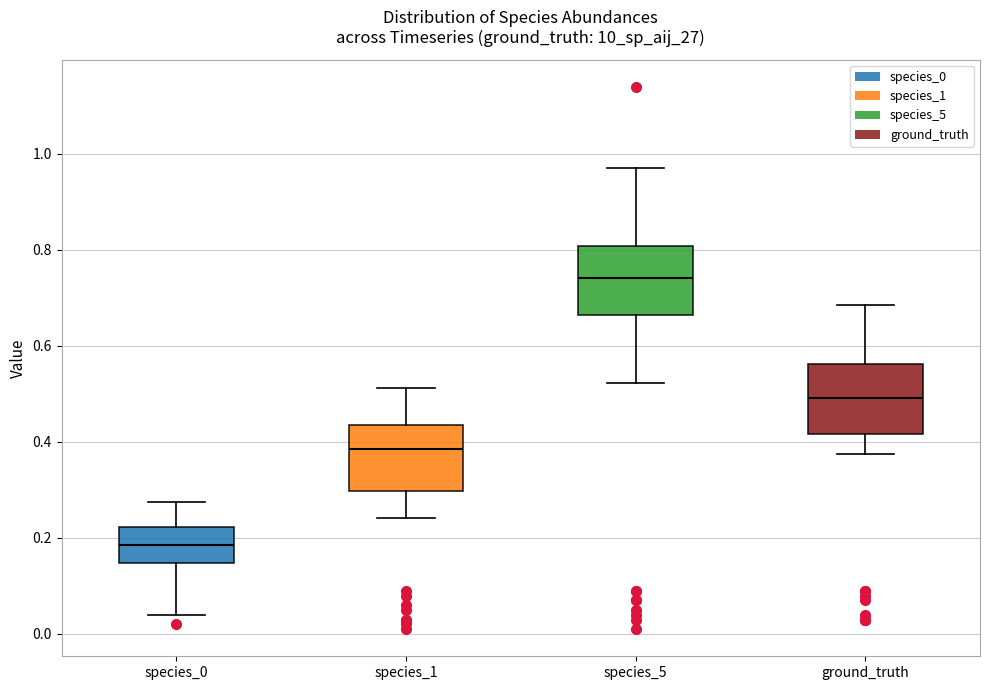

Where does the median line of the box for species_5 sit on the y-axis? The values are not printed on the chart, so give them approximately, as read against the axis.

0.74